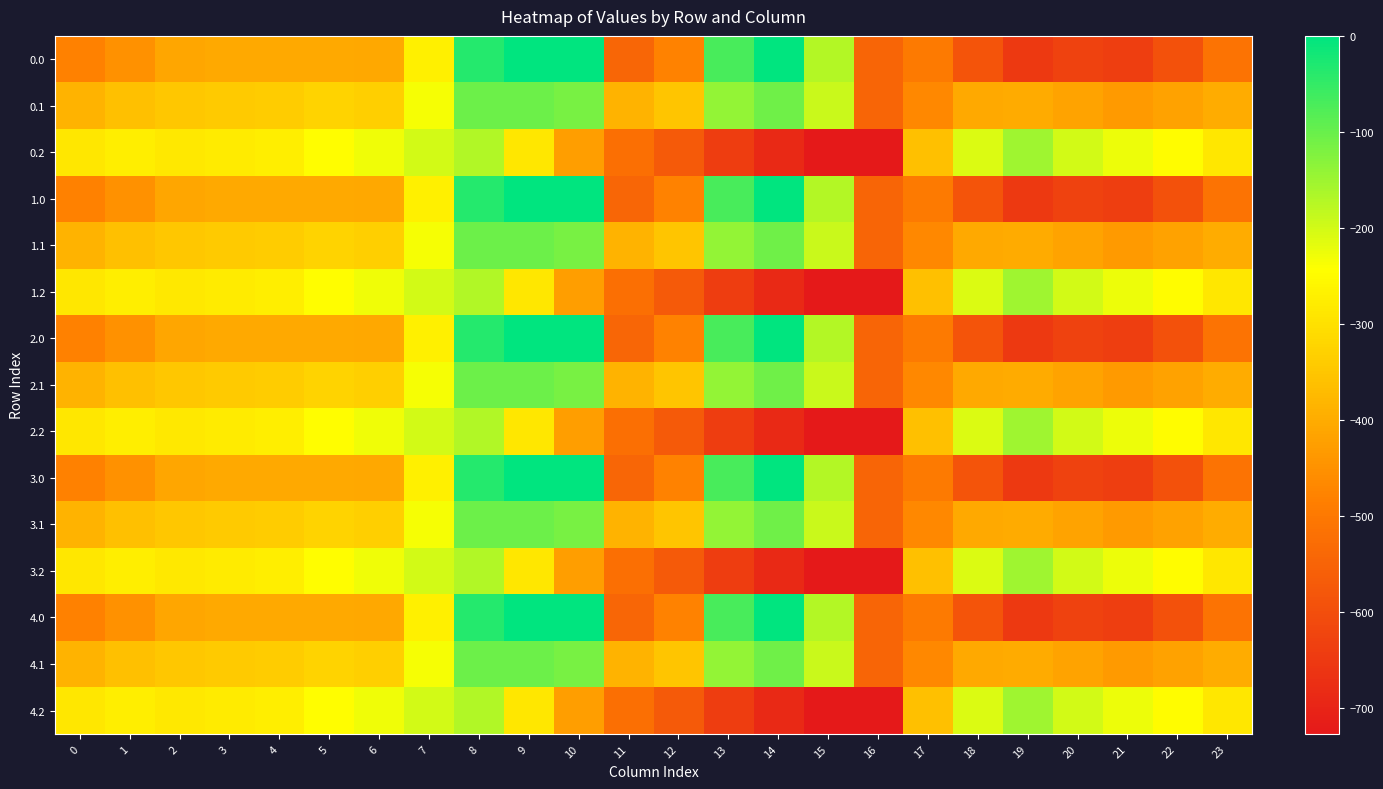

Reading left to right, what are all the values shown in this chart?

0.0: 0=-482.0	1=-449.5	2=-410.3	3=-404.4	4=-404.9	5=-403.8	6=-408.0	7=-270.7	8=-35.0	9=0.0	10=0.0	11=-544.3	12=-477.2	13=-70.2	14=-0.3	15=-172.8	16=-545.4	17=-494.8	18=-586.7	19=-649.2	20=-629.9	21=-638.4	22=-592.3	23=-511.3
0.1: 0=-384.6	1=-361.1	2=-347.9	3=-342.7	4=-339.6	5=-325.7	6=-332.2	7=-234.9	8=-102.3	9=-104.8	10=-114.0	11=-384.7	12=-350.8	13=-141.2	14=-105.5	15=-190.4	16=-547.3	17=-466.6	18=-405.4	19=-400.2	20=-414.5	21=-432.4	22=-419.9	23=-399.4
0.2: 0=-287.1	1=-272.7	2=-285.5	3=-281.0	4=-274.4	5=-245.0	6=-228.8	7=-199.0	8=-169.5	9=-288.5	10=-423.5	11=-520.6	12=-571.2	13=-640.4	14=-687.4	15=-725.8	16=-726.6	17=-362.4	18=-210.0	19=-151.0	20=-199.2	21=-226.4	22=-247.4	23=-287.5
1.0: 0=-482.0	1=-449.5	2=-410.3	3=-404.4	4=-404.9	5=-403.8	6=-408.0	7=-270.7	8=-35.0	9=0.0	10=0.0	11=-544.3	12=-477.2	13=-70.2	14=-0.3	15=-172.8	16=-545.4	17=-494.8	18=-586.7	19=-649.2	20=-629.9	21=-638.4	22=-592.3	23=-511.3
1.1: 0=-384.6	1=-361.1	2=-347.9	3=-342.7	4=-339.6	5=-325.7	6=-332.2	7=-234.9	8=-102.3	9=-104.8	10=-114.0	11=-384.7	12=-350.8	13=-141.2	14=-105.5	15=-190.4	16=-547.3	17=-466.6	18=-405.4	19=-400.2	20=-414.5	21=-432.4	22=-419.9	23=-399.4
1.2: 0=-287.1	1=-272.7	2=-285.5	3=-281.0	4=-274.4	5=-245.0	6=-228.8	7=-199.0	8=-169.5	9=-288.5	10=-423.5	11=-520.6	12=-571.2	13=-640.4	14=-687.4	15=-725.8	16=-726.6	17=-362.4	18=-210.0	19=-151.0	20=-199.2	21=-226.4	22=-247.4	23=-287.5
2.0: 0=-482.0	1=-449.5	2=-410.3	3=-404.4	4=-404.9	5=-403.8	6=-408.0	7=-270.7	8=-35.0	9=0.0	10=0.0	11=-544.3	12=-477.2	13=-70.2	14=-0.3	15=-172.8	16=-545.4	17=-494.8	18=-586.7	19=-649.2	20=-629.9	21=-638.4	22=-592.3	23=-511.3
2.1: 0=-384.6	1=-361.1	2=-347.9	3=-342.7	4=-339.6	5=-325.7	6=-332.2	7=-234.9	8=-102.3	9=-104.8	10=-114.0	11=-384.7	12=-350.8	13=-141.2	14=-105.5	15=-190.4	16=-547.3	17=-466.6	18=-405.4	19=-400.2	20=-414.5	21=-432.4	22=-419.9	23=-399.4
2.2: 0=-287.1	1=-272.7	2=-285.5	3=-281.0	4=-274.4	5=-245.0	6=-228.8	7=-199.0	8=-169.5	9=-288.5	10=-423.5	11=-520.6	12=-571.2	13=-640.4	14=-687.4	15=-725.8	16=-726.6	17=-362.4	18=-210.0	19=-151.0	20=-199.2	21=-226.4	22=-247.4	23=-287.5
3.0: 0=-482.0	1=-449.5	2=-410.3	3=-404.4	4=-404.9	5=-403.8	6=-408.0	7=-270.7	8=-35.0	9=0.0	10=0.0	11=-544.3	12=-477.2	13=-70.2	14=-0.3	15=-172.8	16=-545.4	17=-494.8	18=-586.7	19=-649.2	20=-629.9	21=-638.4	22=-592.3	23=-511.3
3.1: 0=-384.6	1=-361.1	2=-347.9	3=-342.7	4=-339.6	5=-325.7	6=-332.2	7=-234.9	8=-102.3	9=-104.8	10=-114.0	11=-384.7	12=-350.8	13=-141.2	14=-105.5	15=-190.4	16=-547.3	17=-466.6	18=-405.4	19=-400.2	20=-414.5	21=-432.4	22=-419.9	23=-399.4
3.2: 0=-287.1	1=-272.7	2=-285.5	3=-281.0	4=-274.4	5=-245.0	6=-228.8	7=-199.0	8=-169.5	9=-288.5	10=-423.5	11=-520.6	12=-571.2	13=-640.4	14=-687.4	15=-725.8	16=-726.6	17=-362.4	18=-210.0	19=-151.0	20=-199.2	21=-226.4	22=-247.4	23=-287.5
4.0: 0=-482.0	1=-449.5	2=-410.3	3=-404.4	4=-404.9	5=-403.8	6=-408.0	7=-270.7	8=-35.0	9=0.0	10=0.0	11=-544.3	12=-477.2	13=-70.2	14=-0.3	15=-172.8	16=-545.4	17=-494.8	18=-586.7	19=-649.2	20=-629.9	21=-638.4	22=-592.3	23=-511.3
4.1: 0=-384.6	1=-361.1	2=-347.9	3=-342.7	4=-339.6	5=-325.7	6=-332.2	7=-234.9	8=-102.3	9=-104.8	10=-114.0	11=-384.7	12=-350.8	13=-141.2	14=-105.5	15=-190.4	16=-547.3	17=-466.6	18=-405.4	19=-400.2	20=-414.5	21=-432.4	22=-419.9	23=-399.4
4.2: 0=-287.1	1=-272.7	2=-285.5	3=-281.0	4=-274.4	5=-245.0	6=-228.8	7=-199.0	8=-169.5	9=-288.5	10=-423.5	11=-520.6	12=-571.2	13=-640.4	14=-687.4	15=-725.8	16=-726.6	17=-362.4	18=-210.0	19=-151.0	20=-199.2	21=-226.4	22=-247.4	23=-287.5